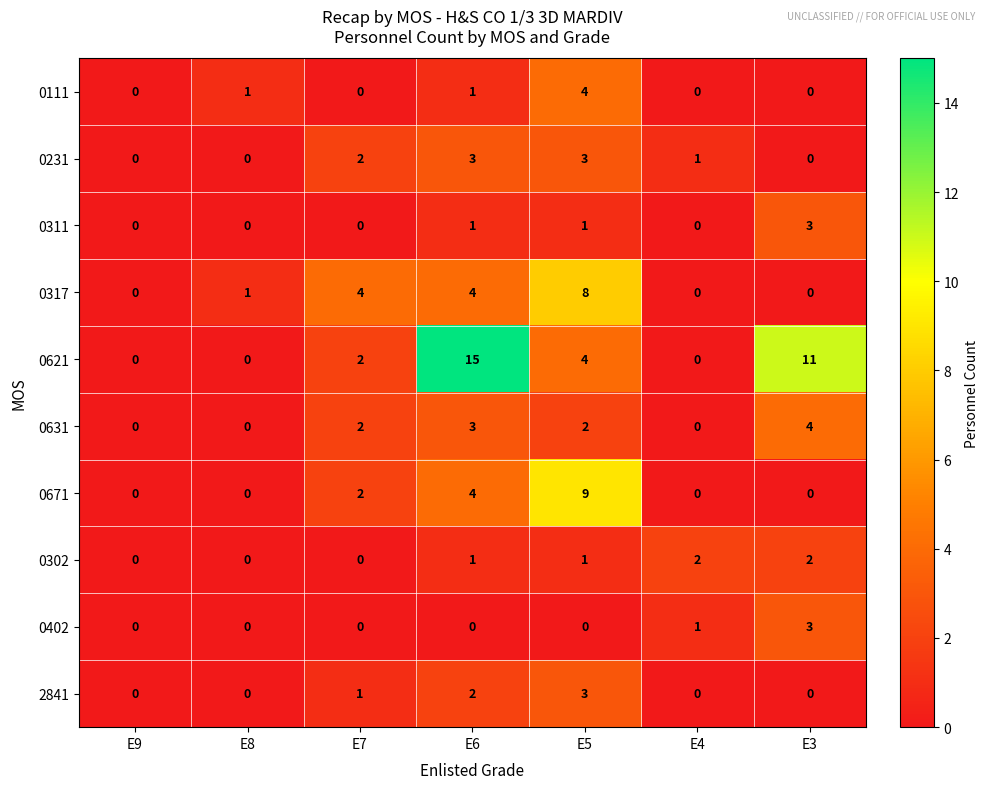

What is the difference between the 0317 values at E4 and E5?

8